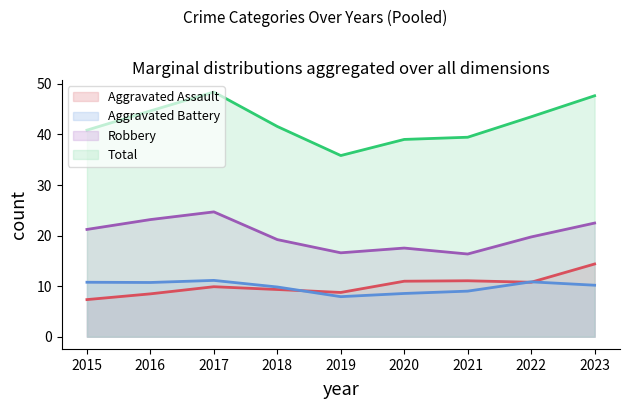

The value of Aggravated Assault at 2023 is 7.7. True or false?

False